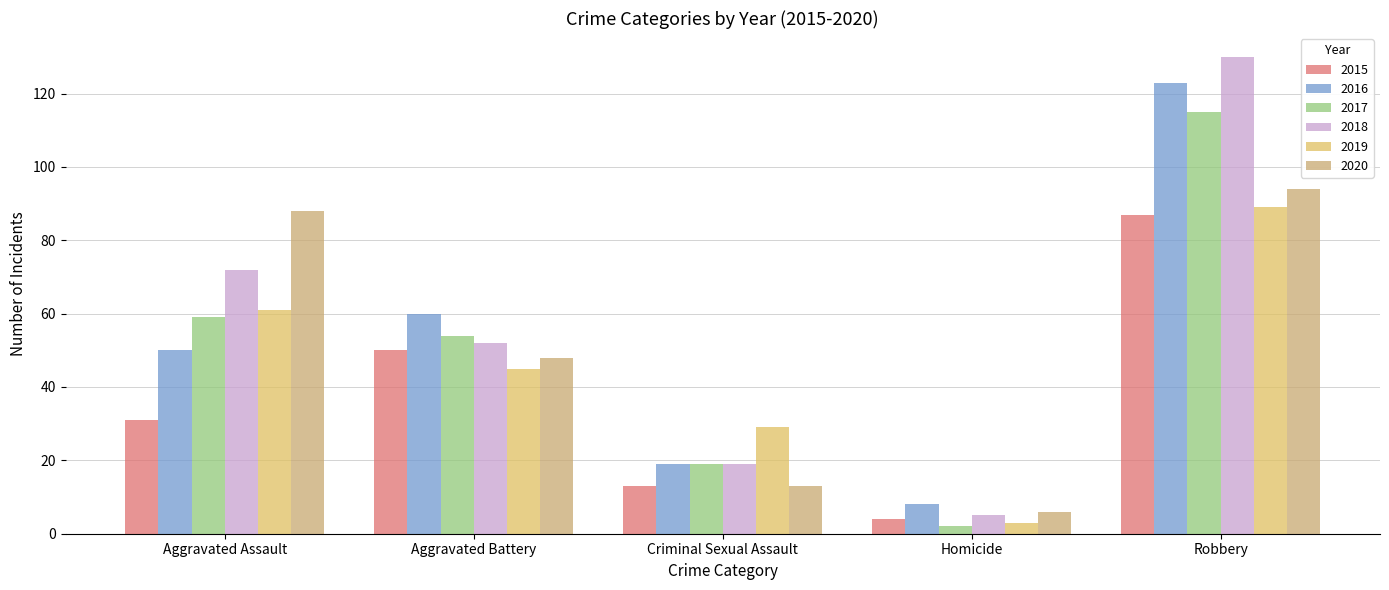

At which category does the chart reach its peak across all series?

Robbery